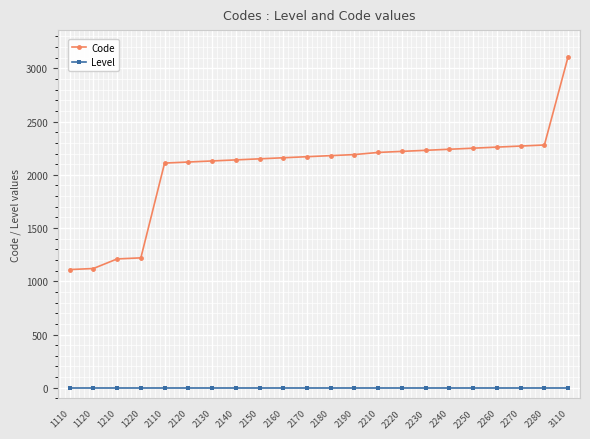

Is it true that Code equals 558 at 1110?

False